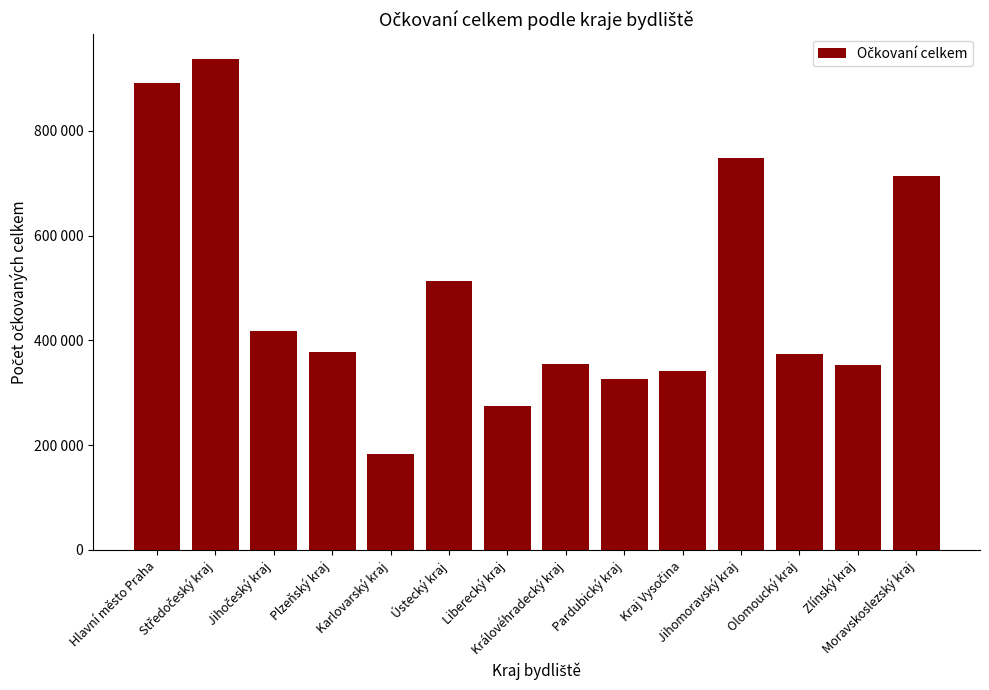

Does the chart contain any negative values?

No